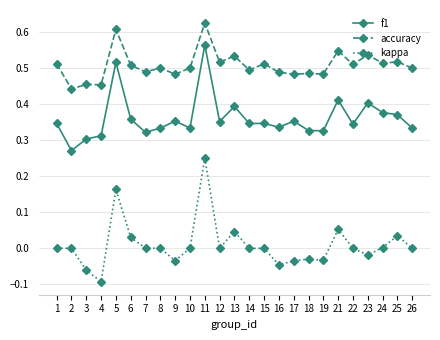

The value of kappa at 6 is 0.0. True or false?

True